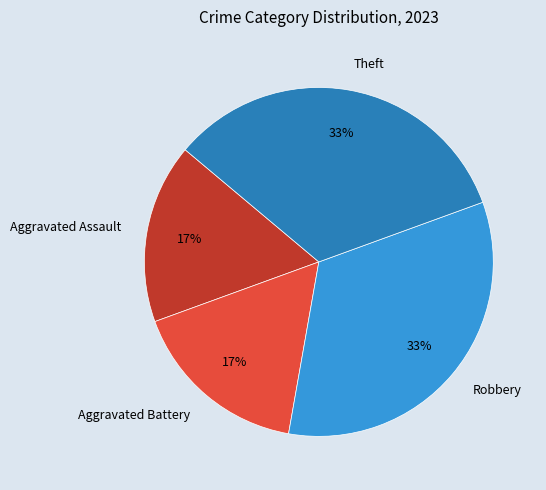

Approximately how many times larger is the value at Aggravated Assault compared to Robbery?

0.5